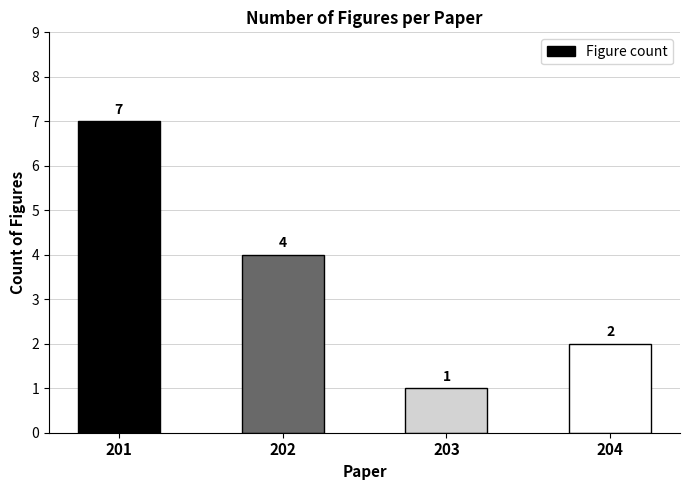

What is the difference between the maximum and second lowest values?

5